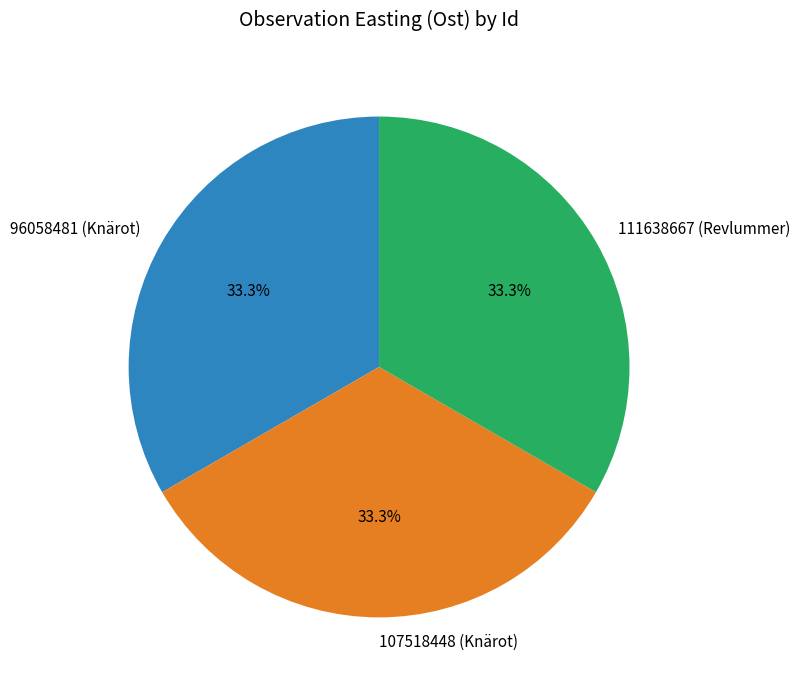

How many segments does this pie chart have?

3